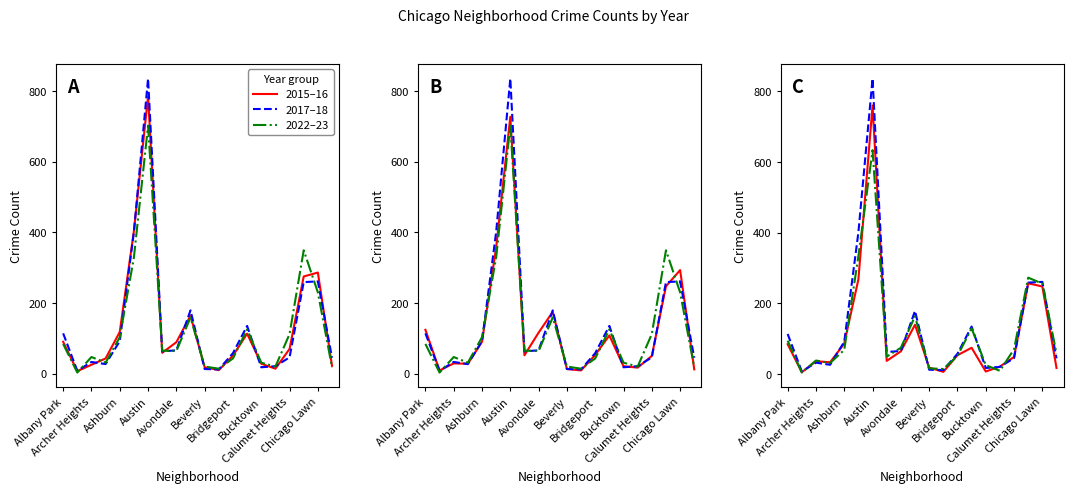

Count the number of categories in the chart.

20